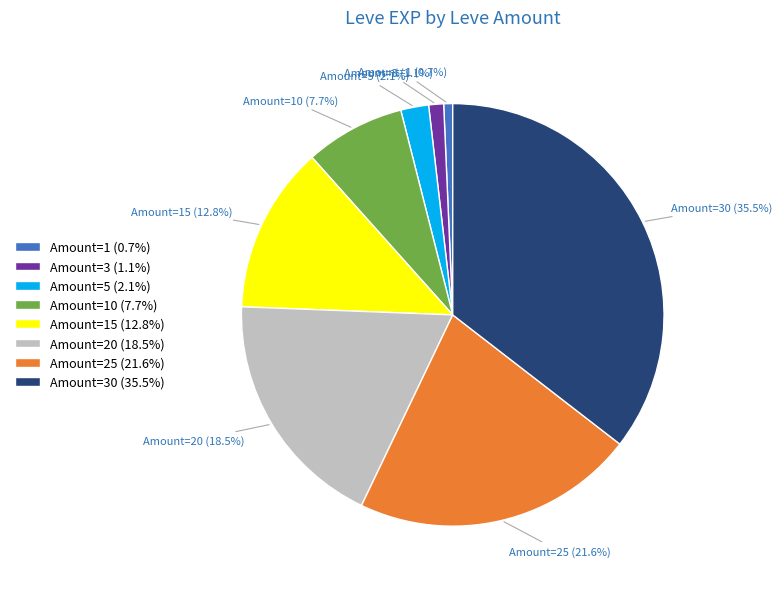

Between Amount=15 (12.8%) and Amount=25 (21.6%), which is larger?

Amount=25 (21.6%)